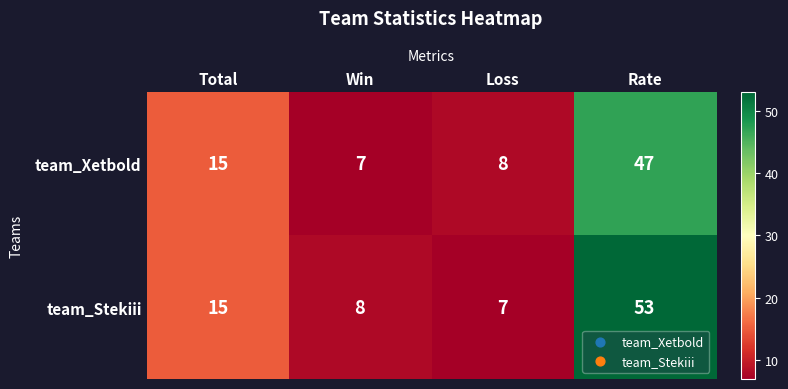

Reading left to right, extract all data points from this chart.

team_Xetbold: 15	7	8	47
team_Stekiii: 15	8	7	53